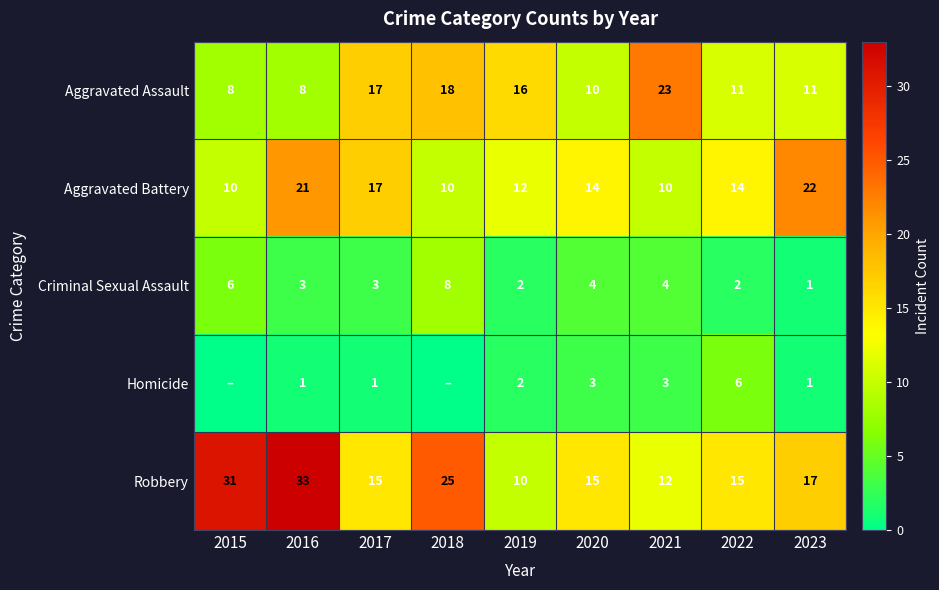

Is the value of Criminal Sexual Assault at 2020 greater than the value of Robbery at 2020?

No